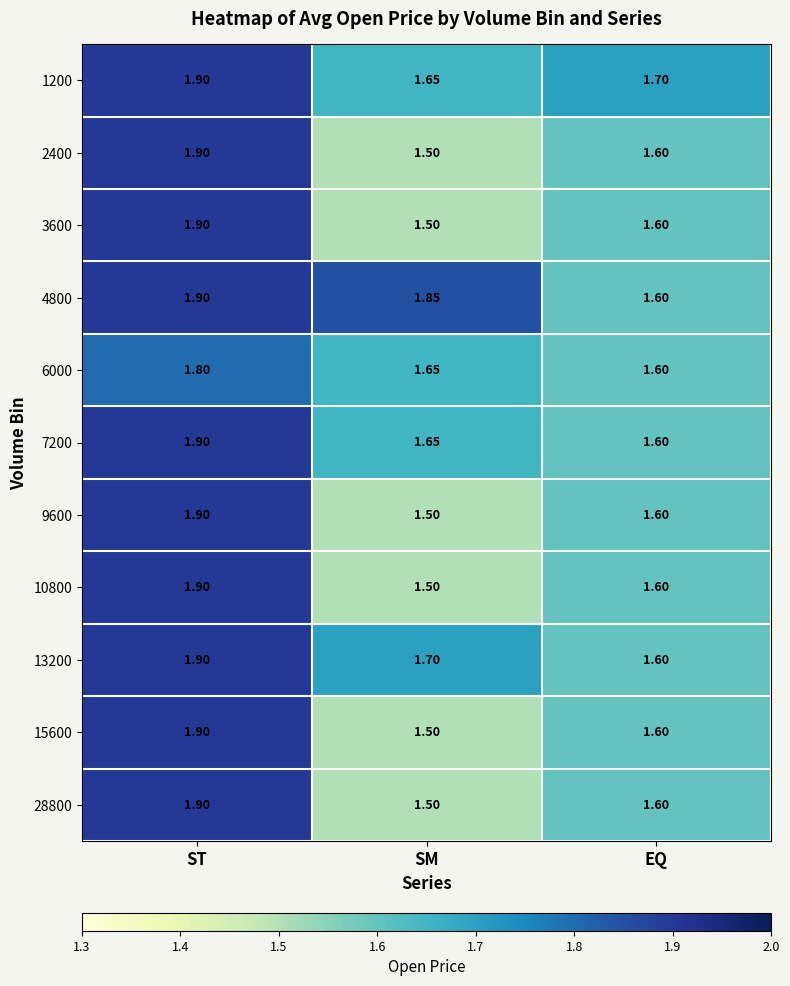

At which label does 1200 reach its minimum?

SM